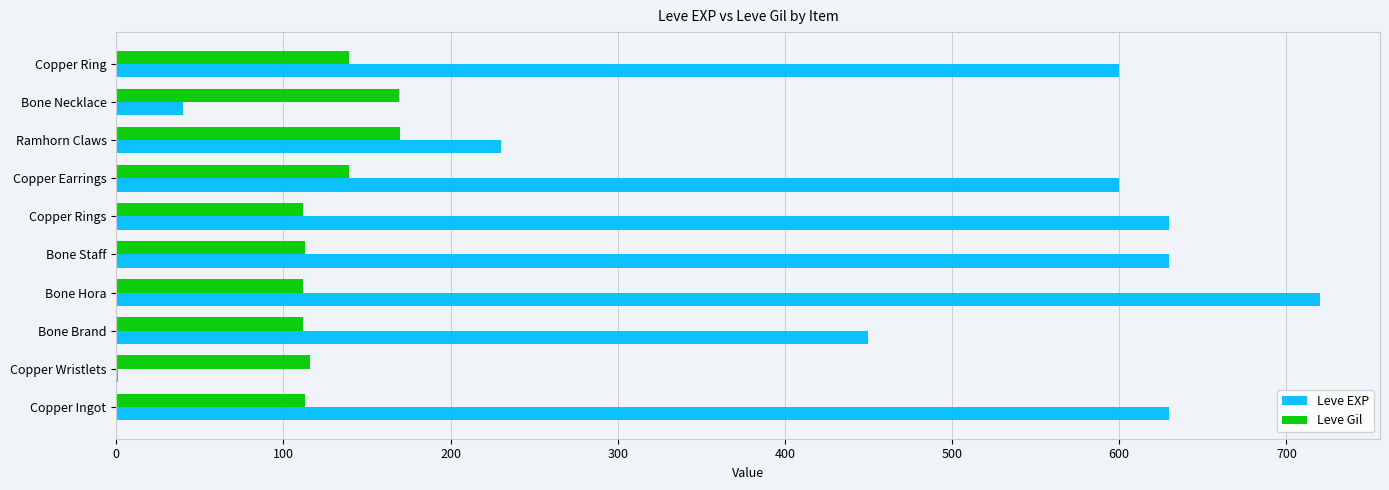

What is the sum of all Leve Gil values?

1295